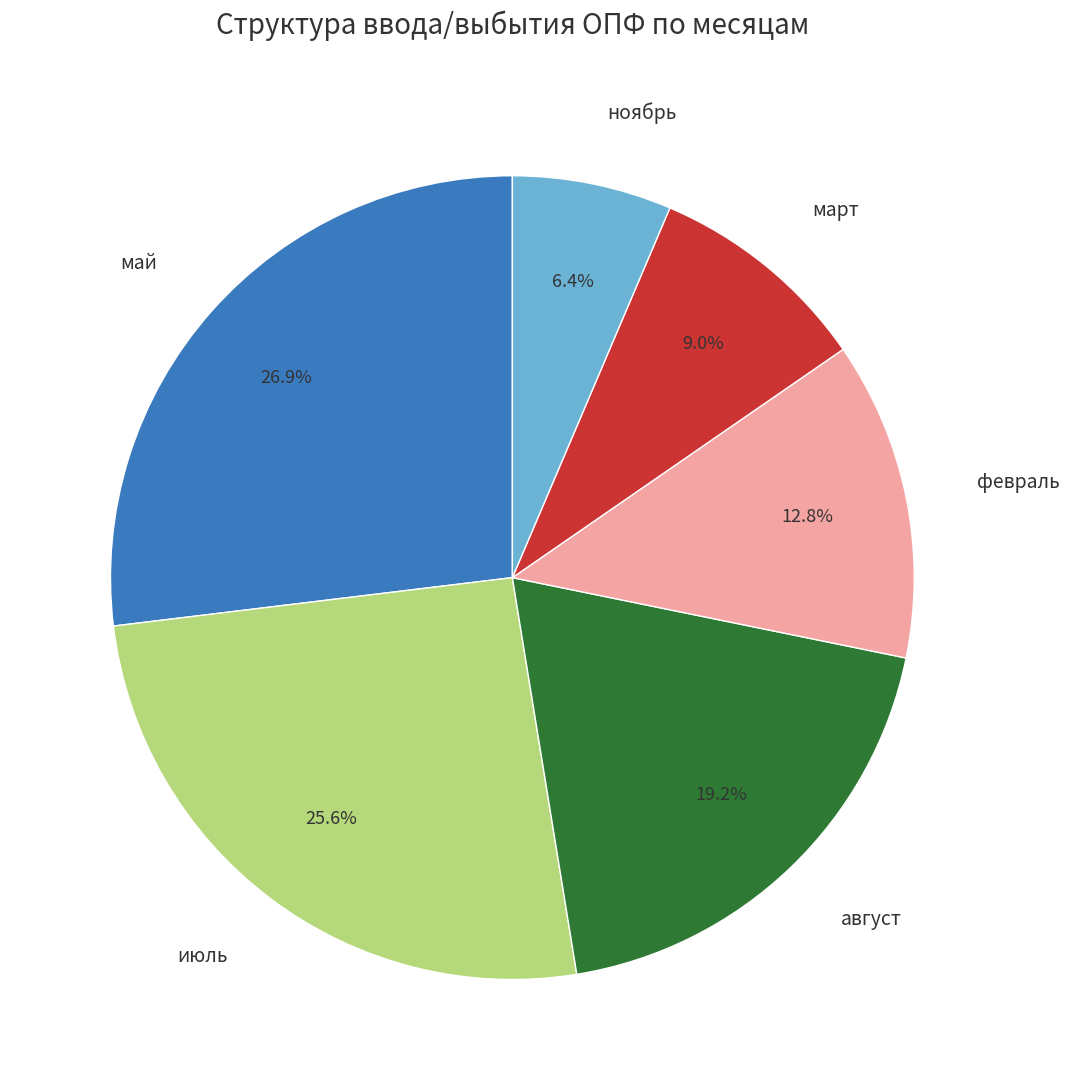

What is the smallest slice in the pie chart?

ноябрь